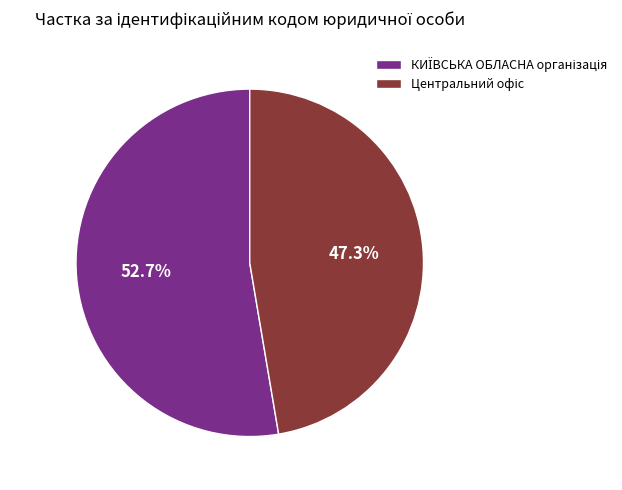

The Центральний офіс slice represents 47% of the pie. True or false?

True